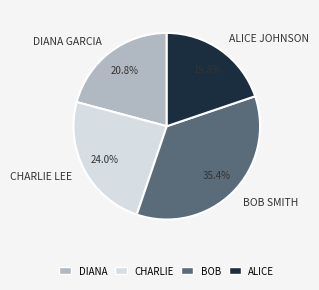

Is there a majority slice in this chart?

No